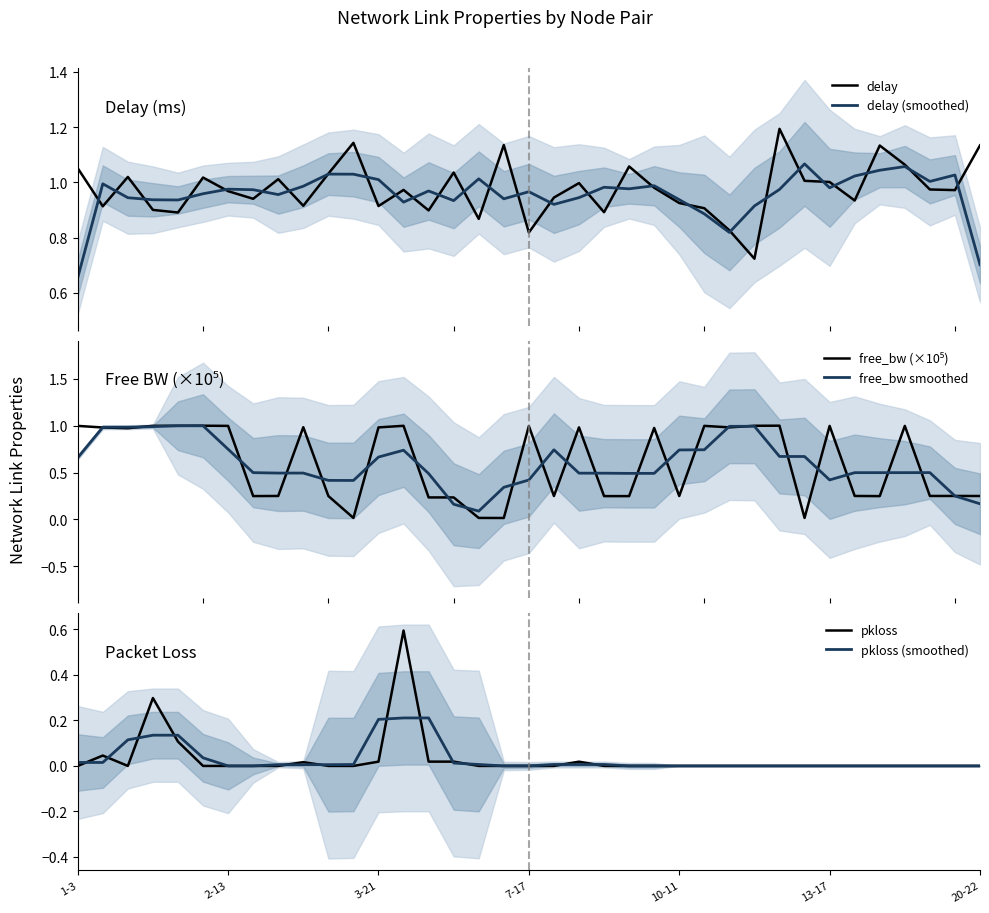

The free_bw smoothed series shows 0.9 at 32. True or false?

False